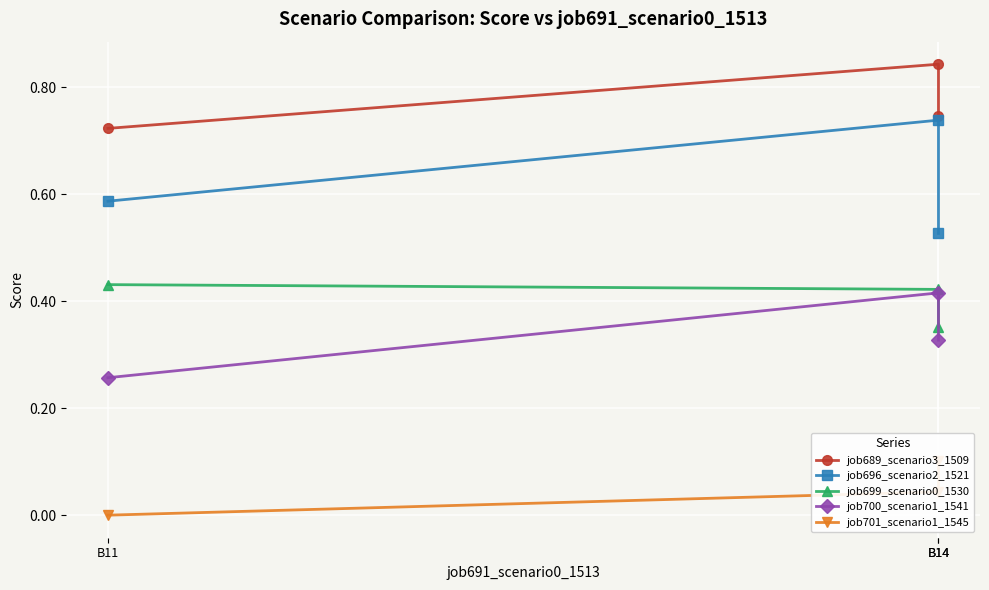

Which series has the largest range (max minus min)?

job696_scenario2_1521